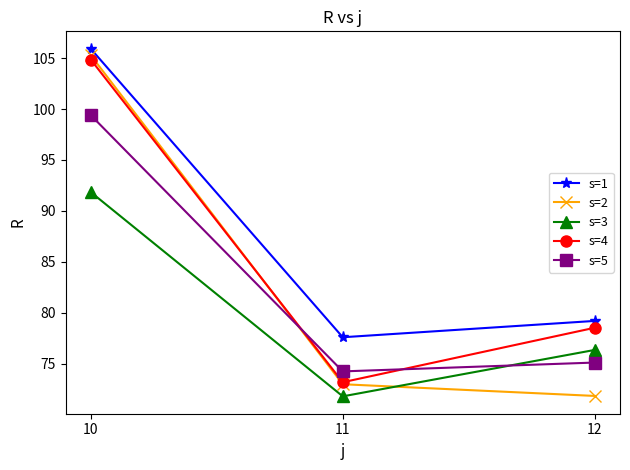

How many lines are shown in the chart?

5